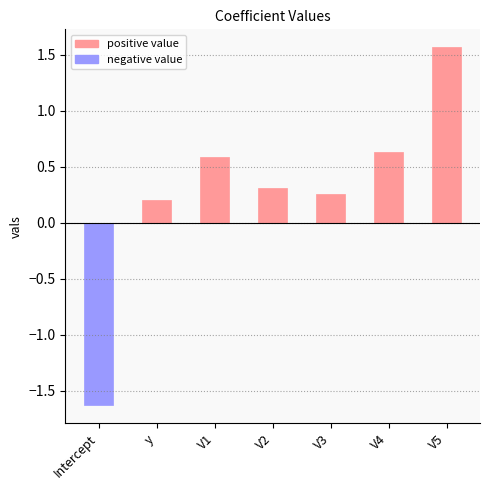

True or false: the data shows 0.6 at V5.

False